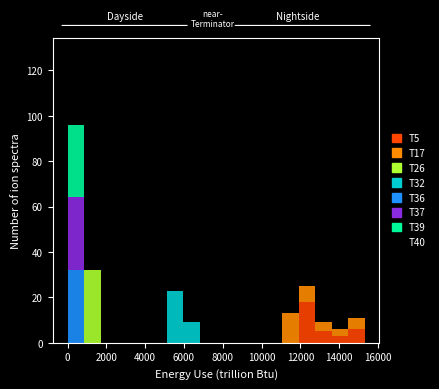

What is the total height of the stacked bar covering 5200 to 6000 on the x-axis? Neither the bar edges nor the heights are printed on the chart, so give them approximately, as read against the axes.

24